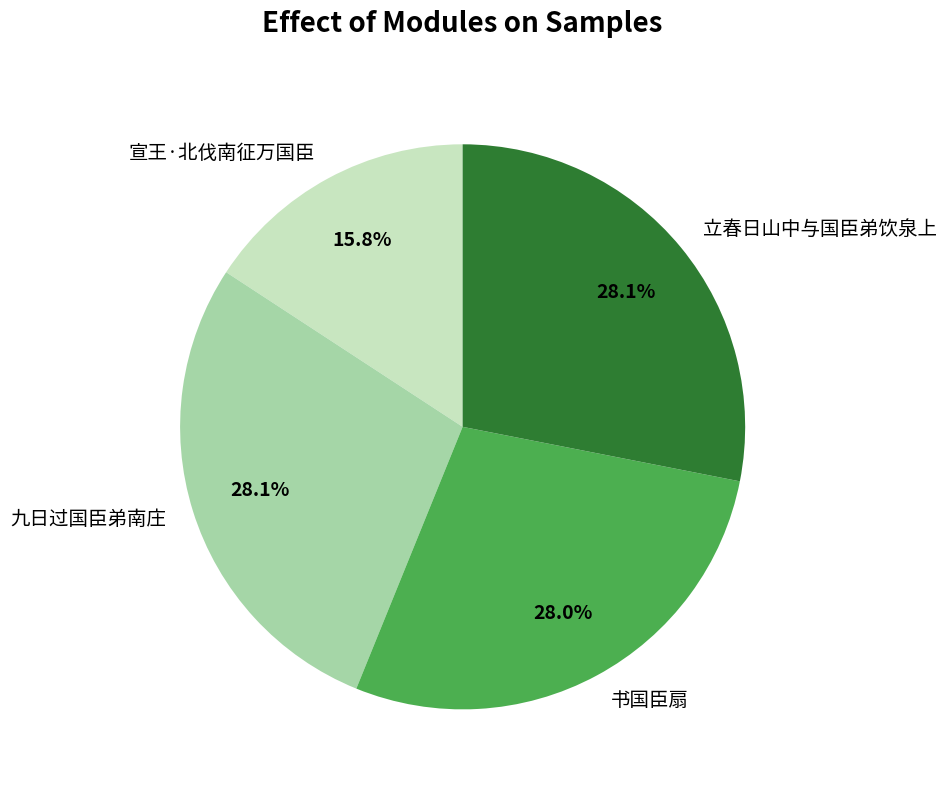

True or false: 宣王·北伐南征万国臣 accounts for 2% of the total.

False